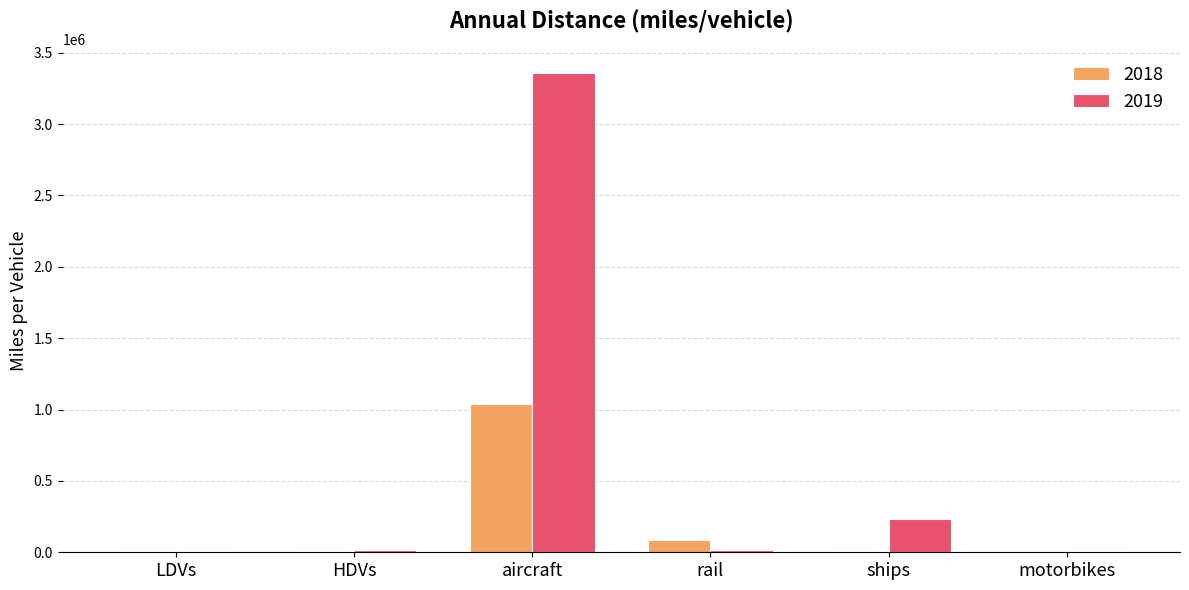

What is the sum of all 2018 values?

1156301.7